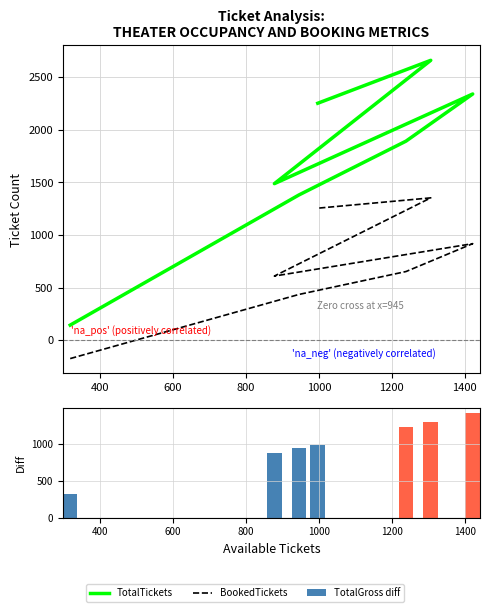

Which has a higher value, 600 or 1400?

1400